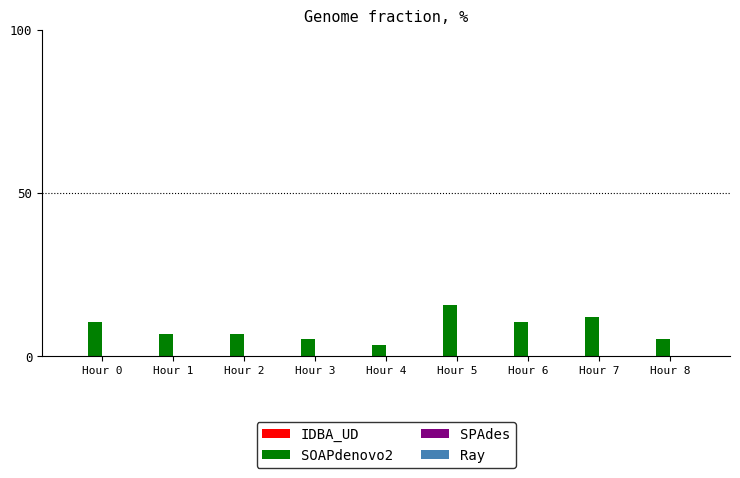

Is it true that the value at Hour 0 is 3.7?

False